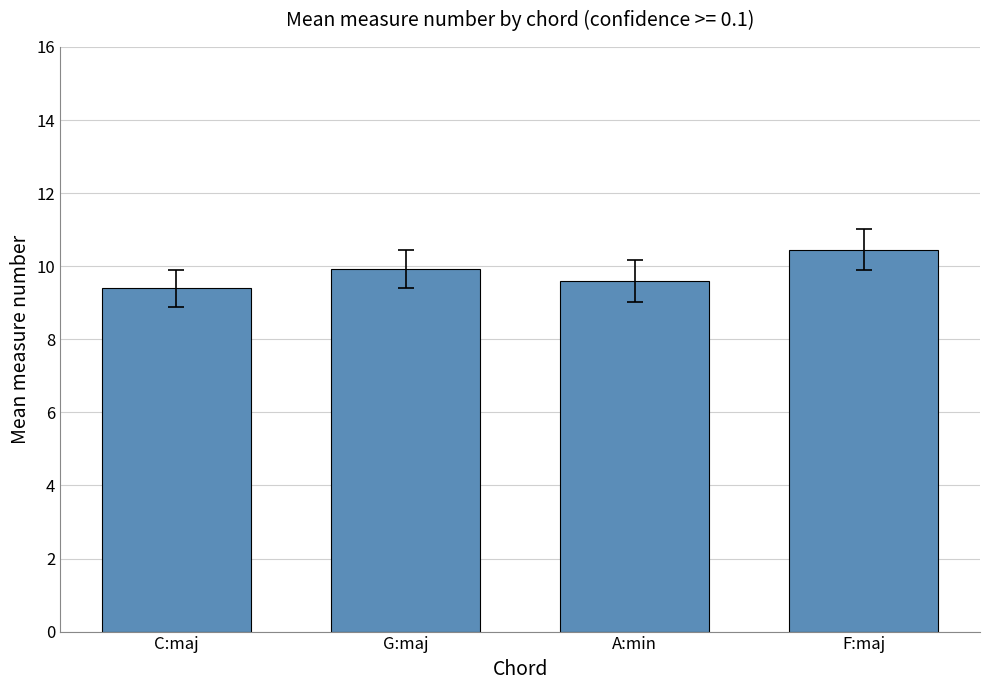

What is the value of the 3rd bar from the left?

9.6